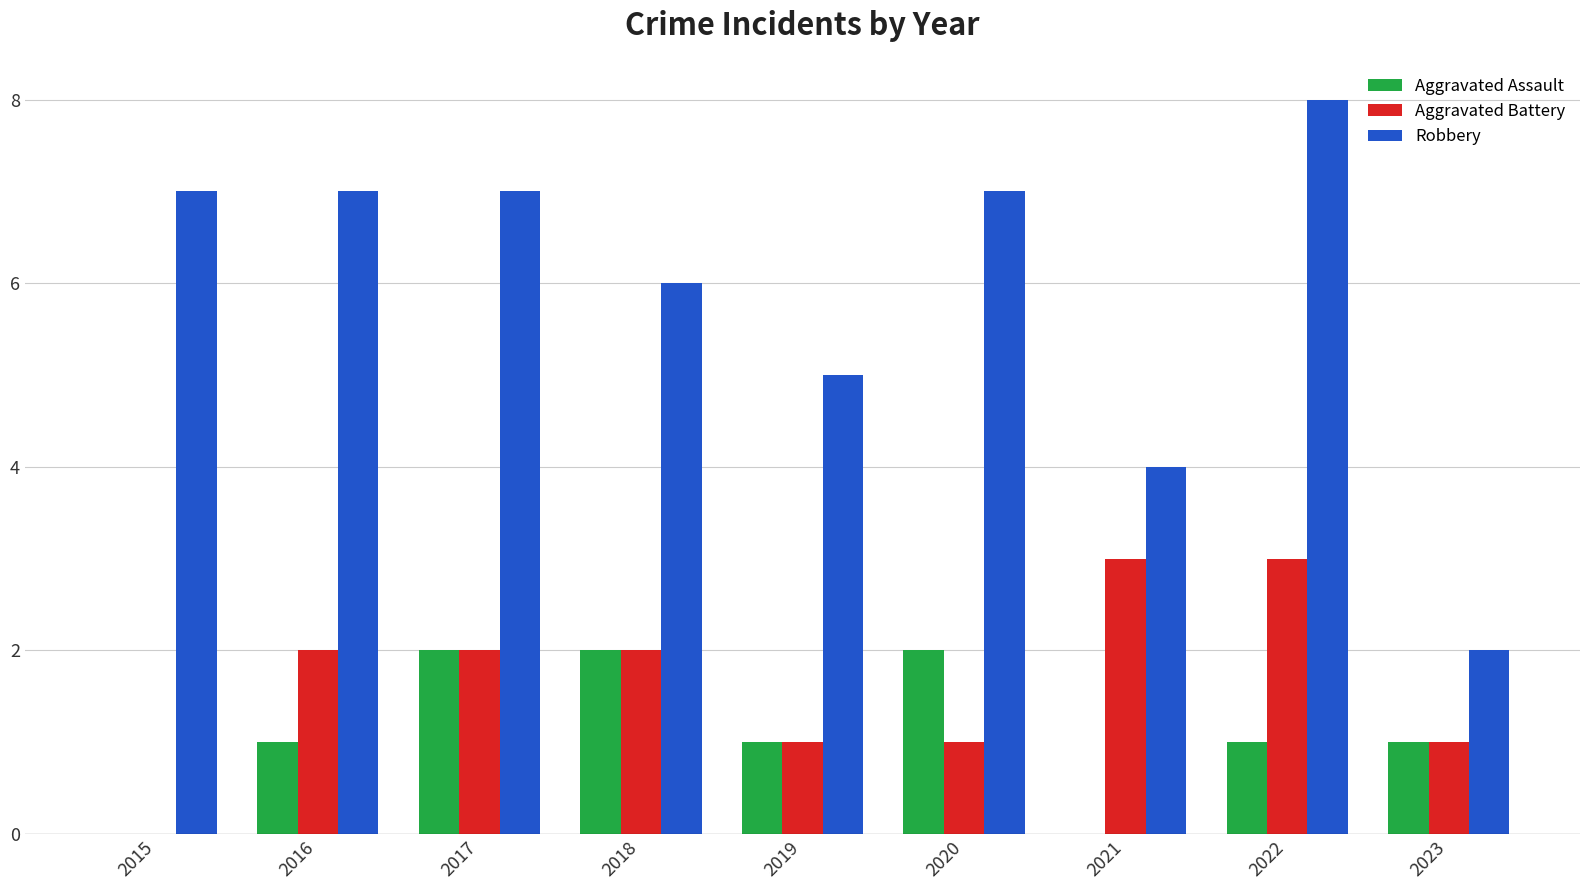

Reading left to right, list all the values displayed in this chart.

Aggravated Assault: 2015=0	2016=1	2017=2	2018=2	2019=1	2020=2	2021=0	2022=1	2023=1
Aggravated Battery: 2015=0	2016=2	2017=2	2018=2	2019=1	2020=1	2021=3	2022=3	2023=1
Robbery: 2015=7	2016=7	2017=7	2018=6	2019=5	2020=7	2021=4	2022=8	2023=2